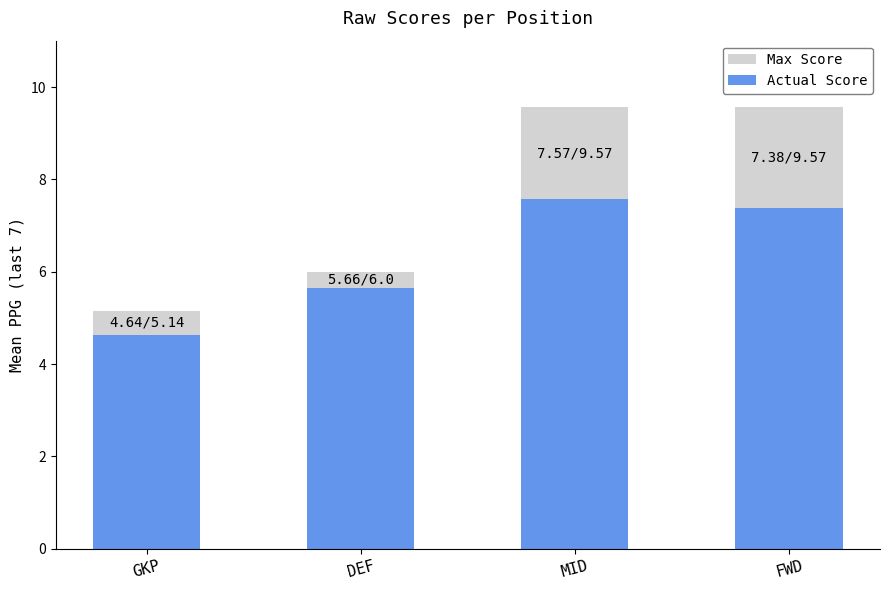

What are all the series names shown in the legend?

Max Score, Actual Score